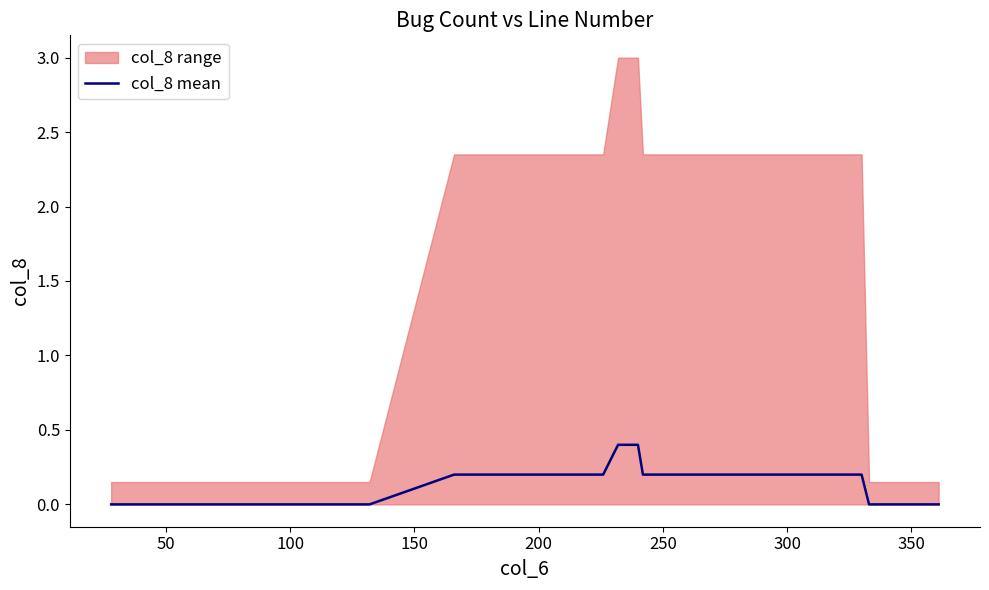

Reading left to right, transcribe all the data shown in this chart.

0.0	0.0	0.0	0.0	0.0	0.0	0.0	0.0	0.0	0.0	0.0	0.0	0.2	0.2	0.2	0.2	0.2	0.2	0.2	0.4	0.4	0.4	0.2	0.2	0.0	0.0	0.0	0.0	0.0	0.0